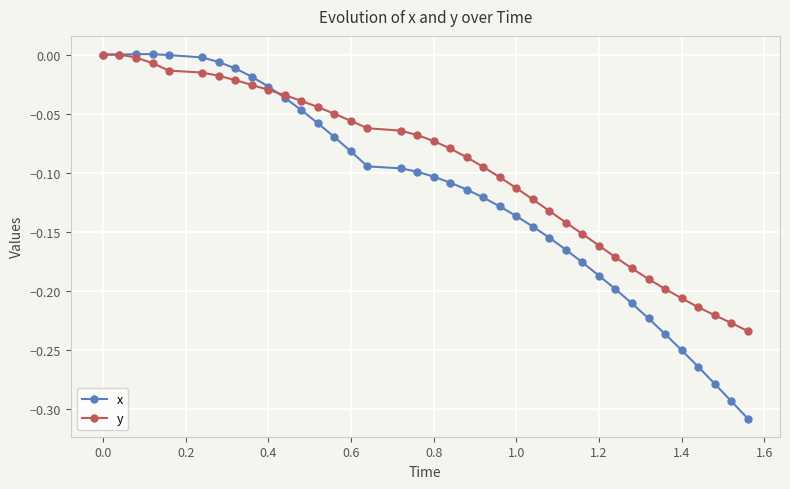

Which series has the largest range (max minus min)?

x